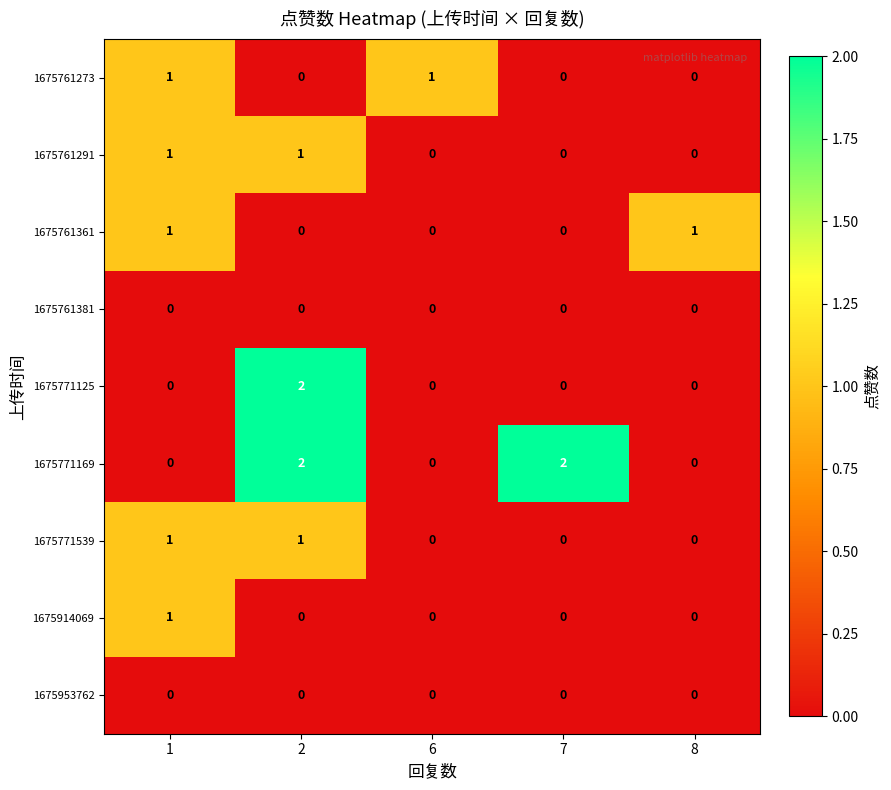

The value of 1675761291 at 8 is 0. True or false?

True